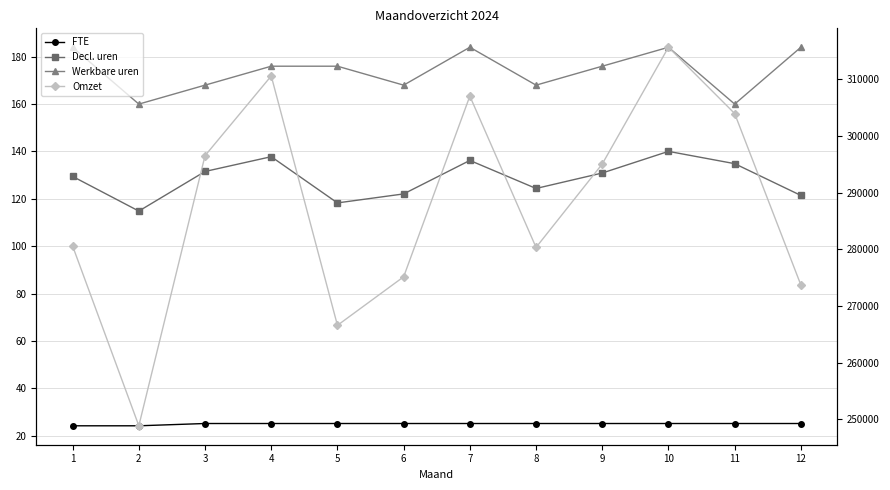

List the labels in order of FTE value, smallest first.

1, 2, 3, 4, 5, 6, 7, 8, 9, 10, 11, 12